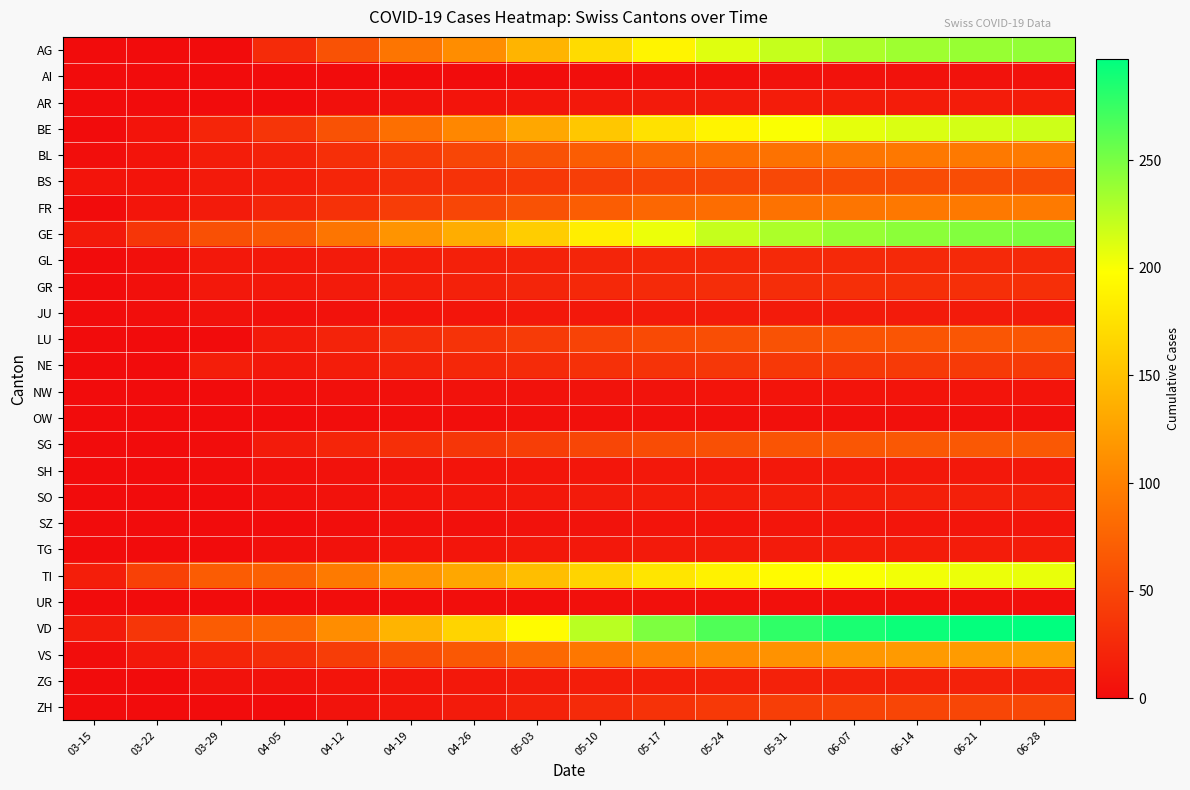

At which category is the sum across all series the highest?

06-28